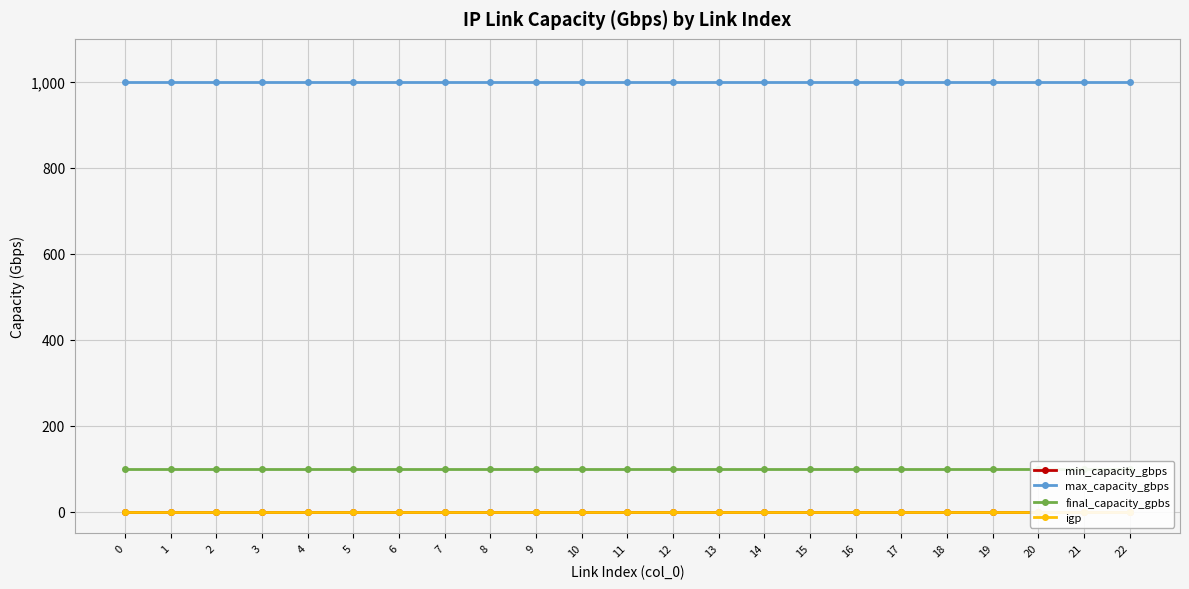

What are all the series names shown in the legend?

min_capacity_gbps, max_capacity_gbps, final_capacity_gpbs, igp